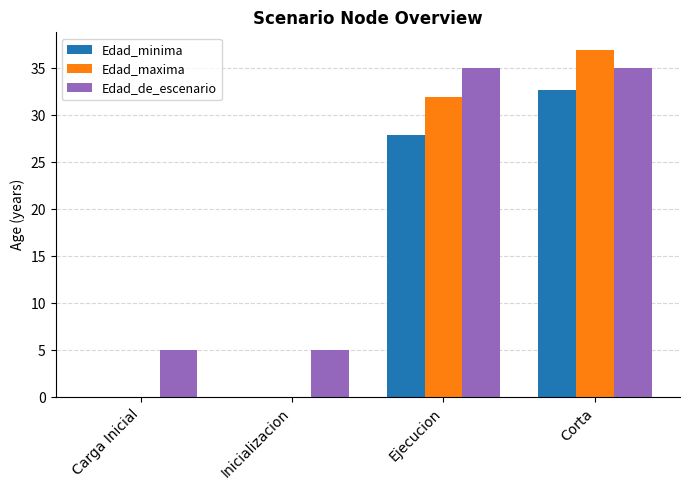

At which category is the sum across all series the highest?

Corta